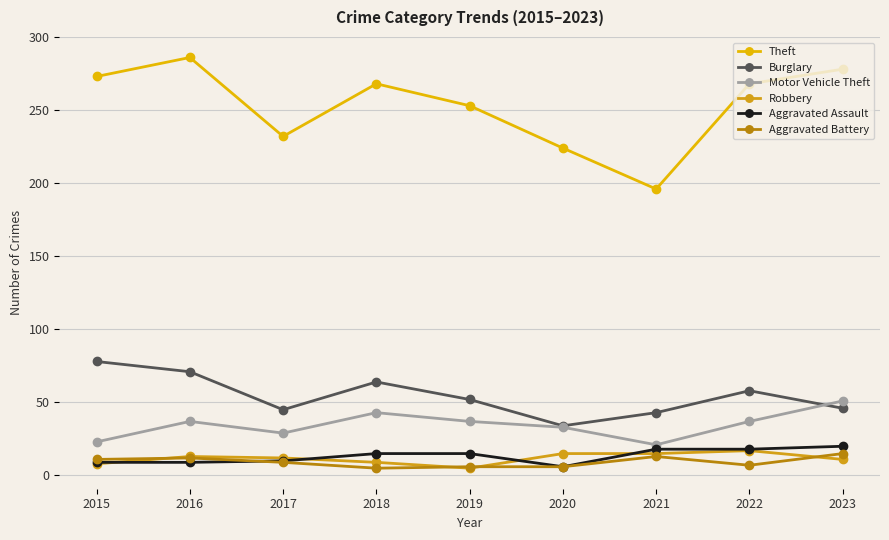

Reading left to right, transcribe all the data shown in this chart.

Theft: 273	286	232	268	253	224	196	268	278
Burglary: 78	71	45	64	52	34	43	58	46
Motor Vehicle Theft: 23	37	29	43	37	33	21	37	51
Robbery: 8	13	12	9	5	15	15	17	11
Aggravated Assault: 9	9	10	15	15	6	18	18	20
Aggravated Battery: 11	12	9	5	6	6	13	7	15